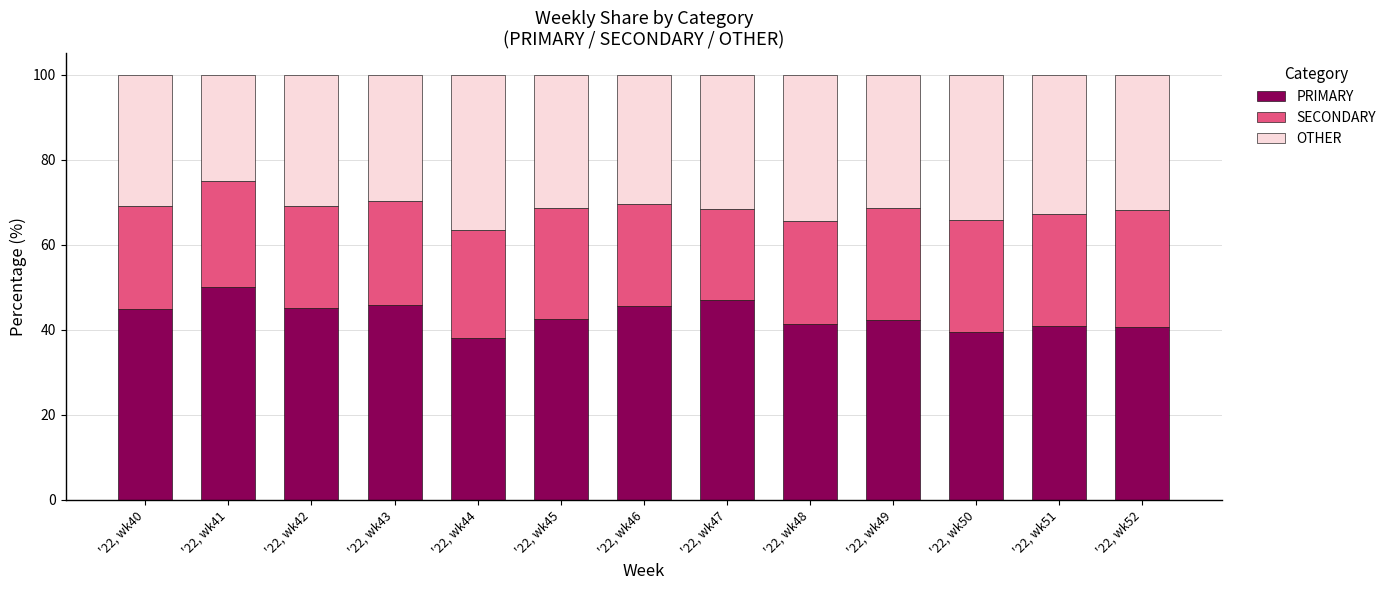

How many bars are there in total?

13